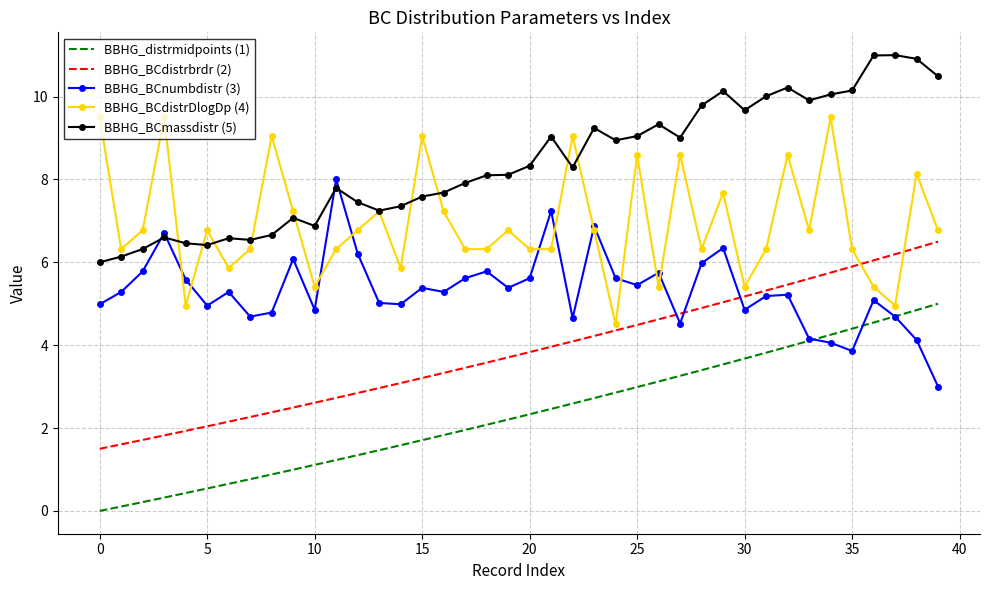

True or false: BBHG_distrmidpoints (1) and BBHG_BCmassdistr (5) cross at least once.

False